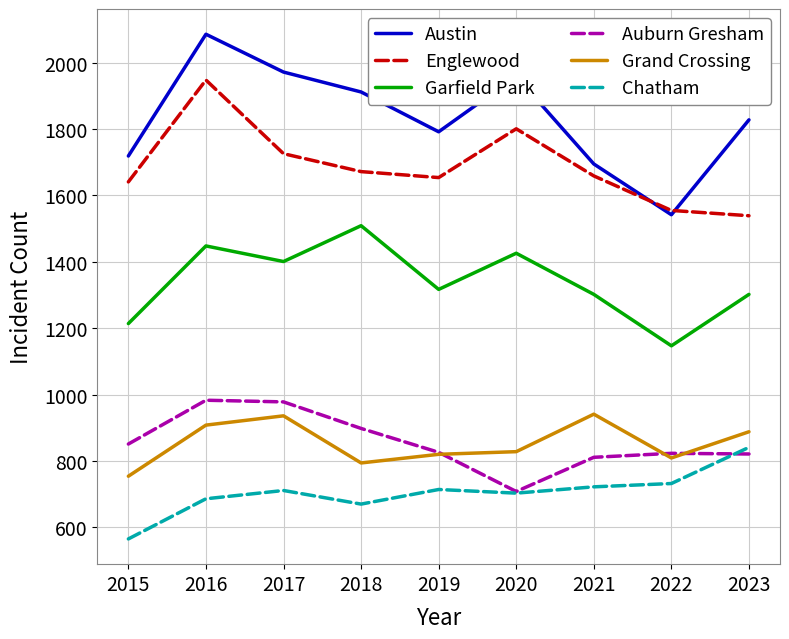

Which series has the widest spread of values?

Austin